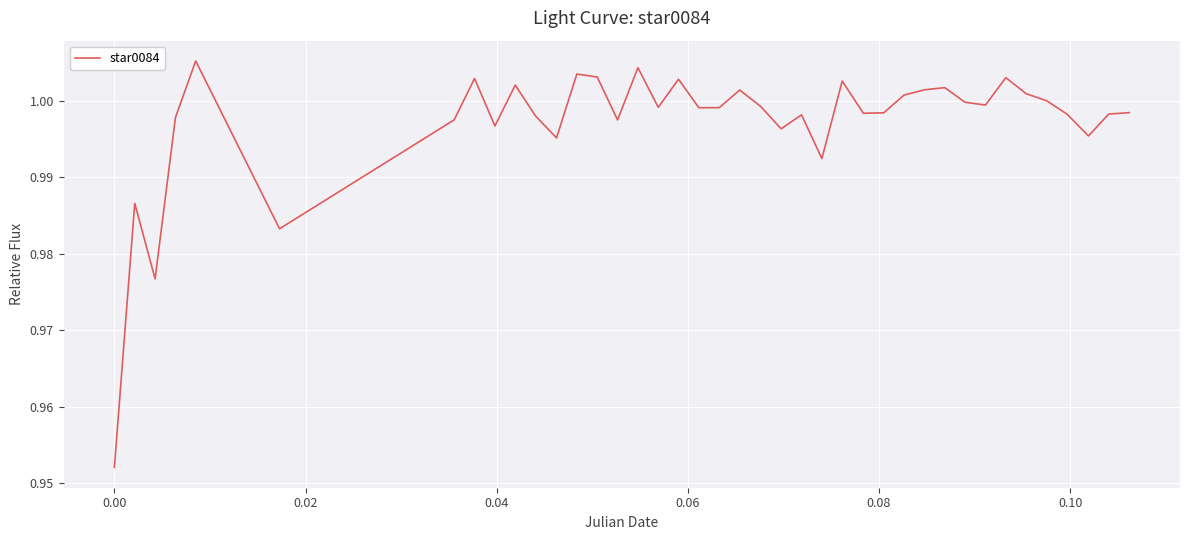

How many lines are shown in the chart?

1